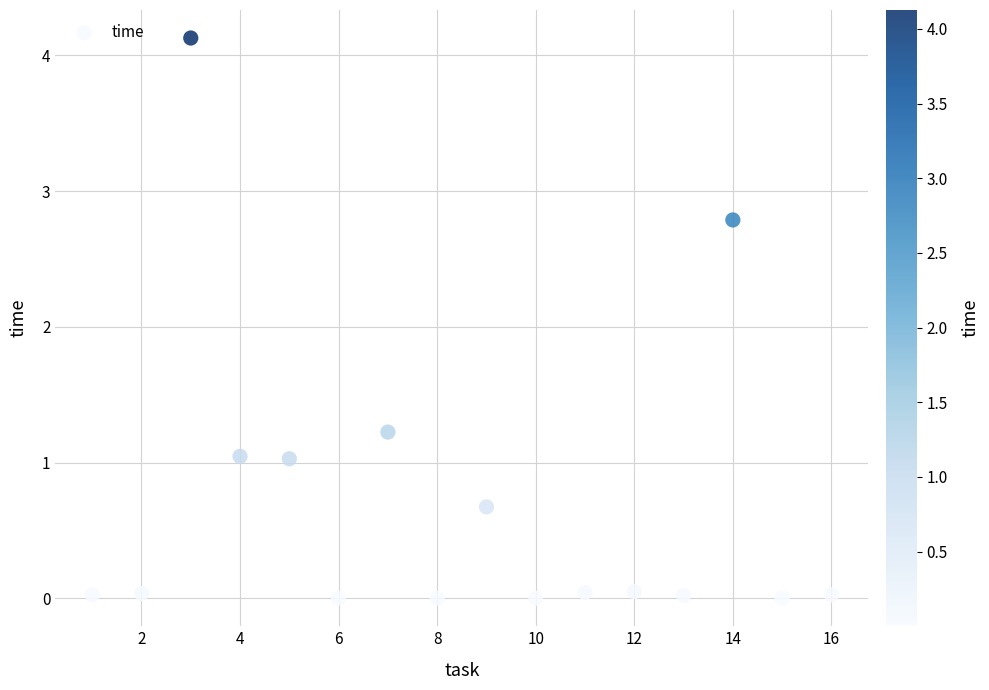

What is the range of X values (max minus min)?

15.0